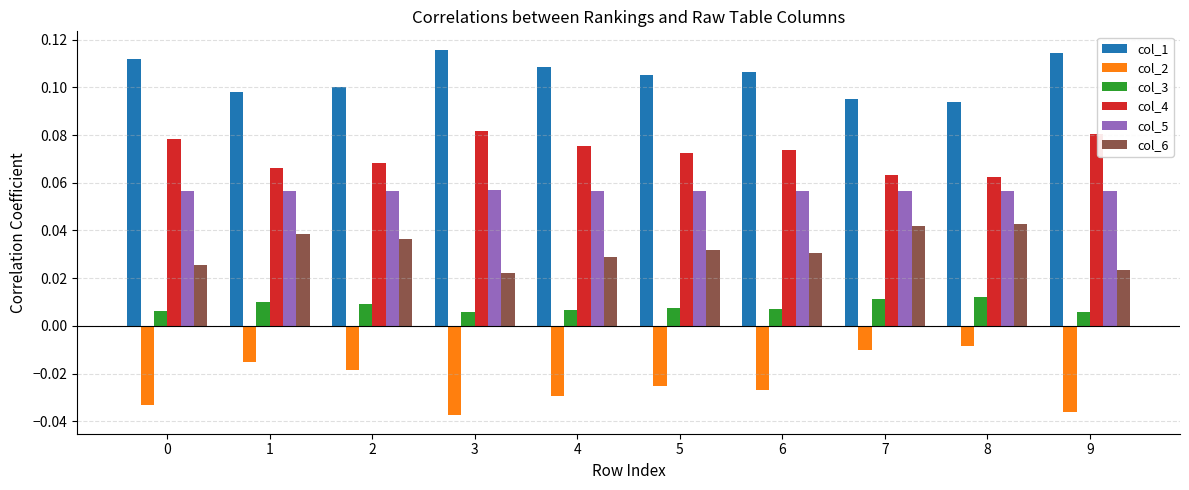

At how many categories does at least one series exceed 0?

10